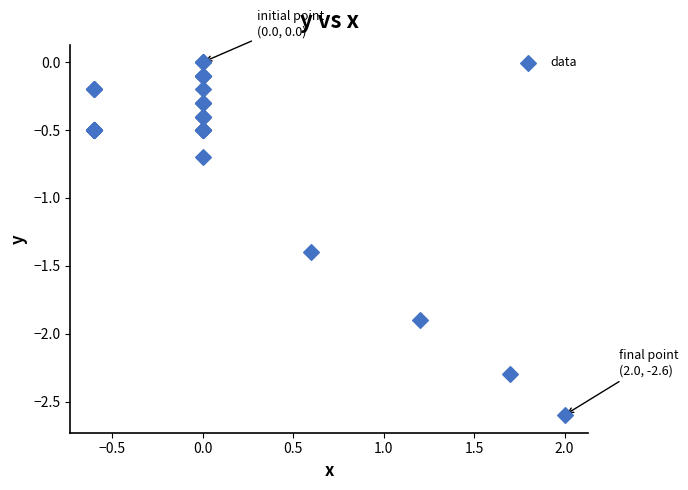

What Y value in the scatter plot is closest to -1?

-0.7